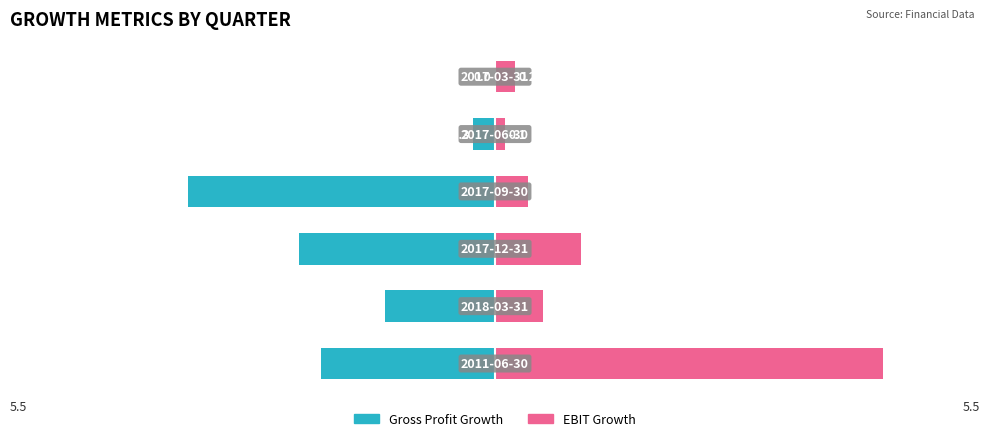

The Gross Profit Growth series shows -0.3 at 4. True or false?

True